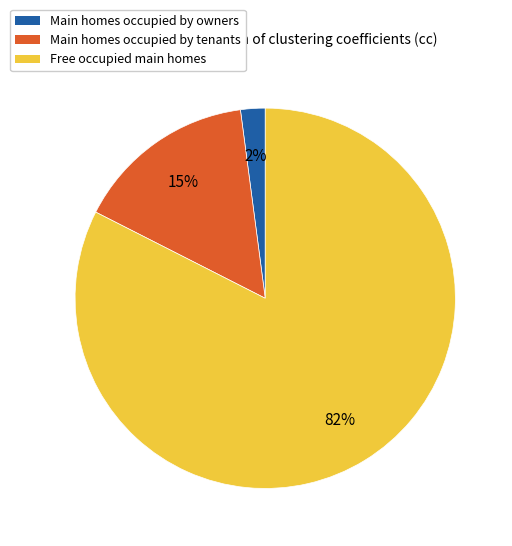

To the nearest percent, what is the average slice percentage?

33%